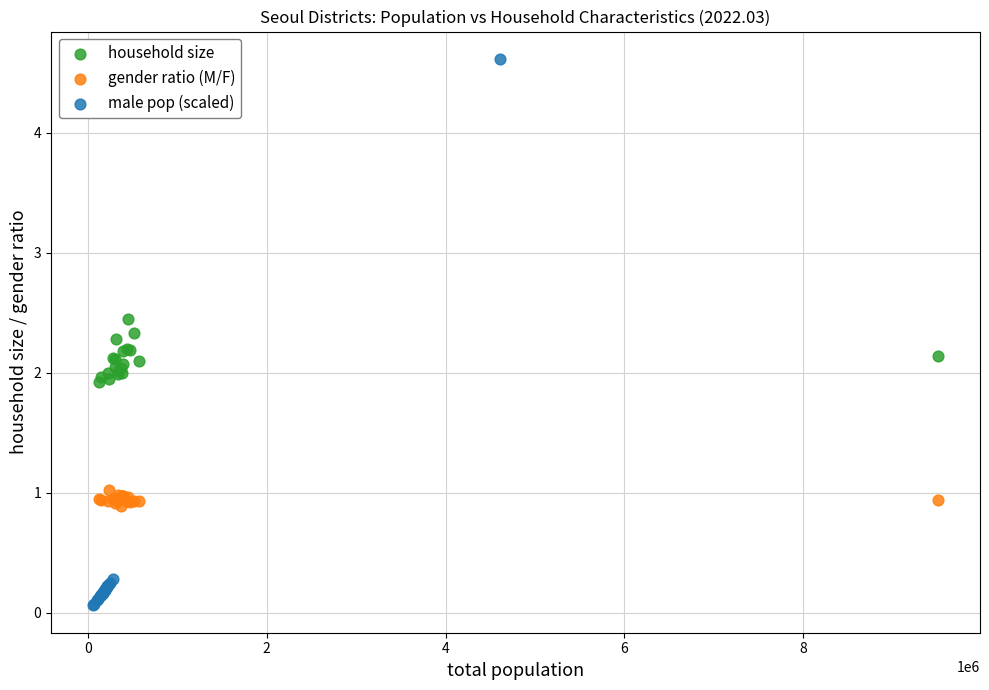

Which series contains the highest Y value?

male pop (scaled)